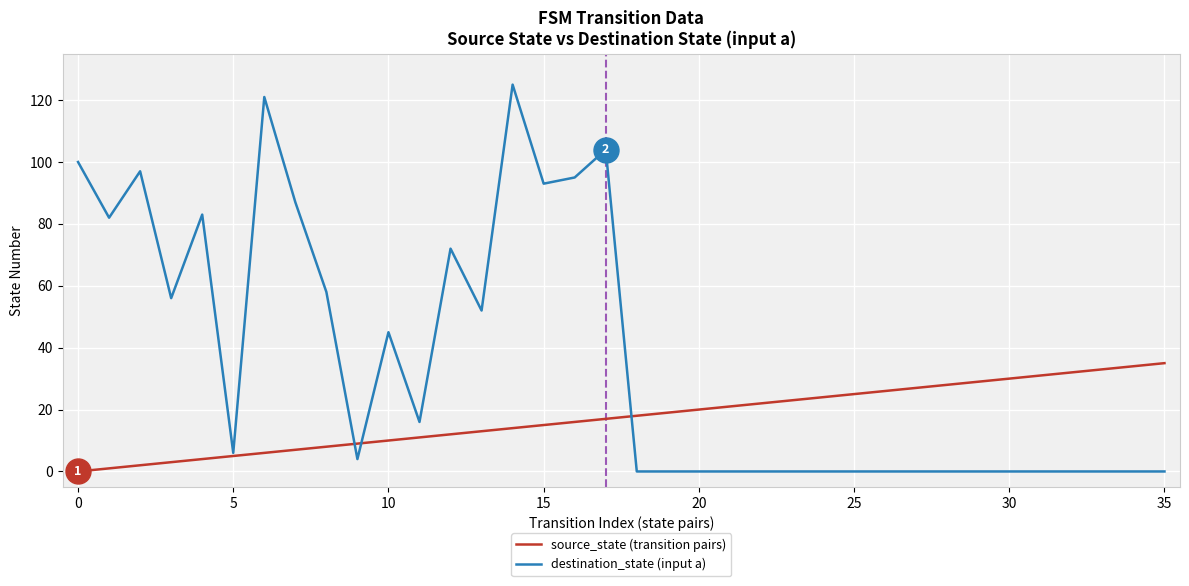

Is this an area chart (filled region under the line)?

No